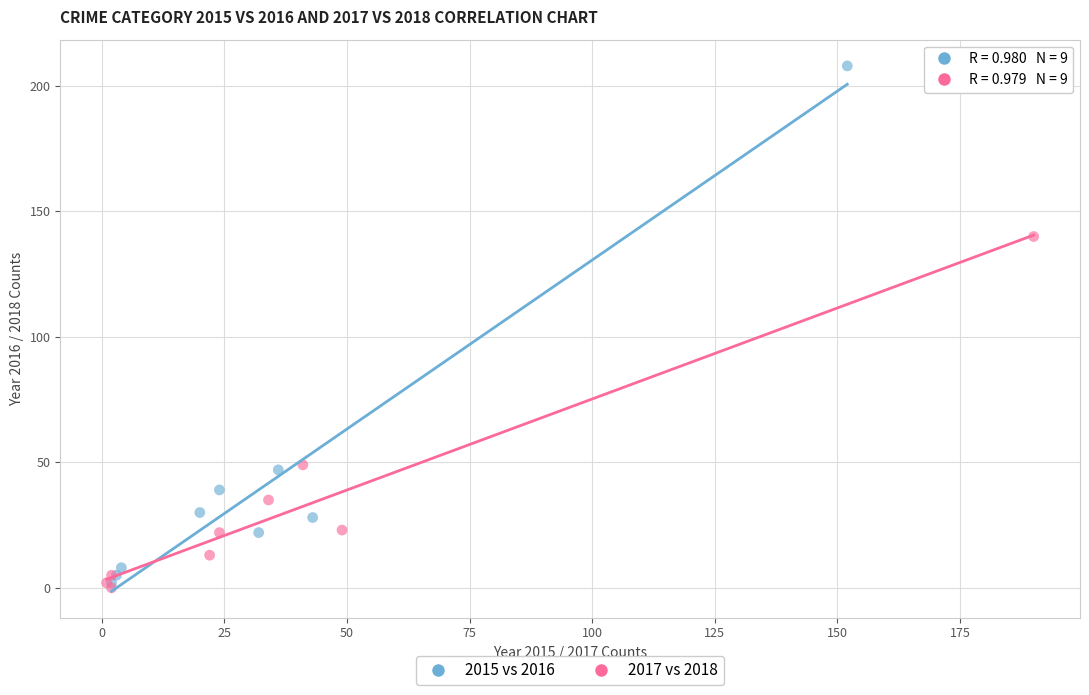

Which series has the widest spread of Y values?

2015 vs 2016